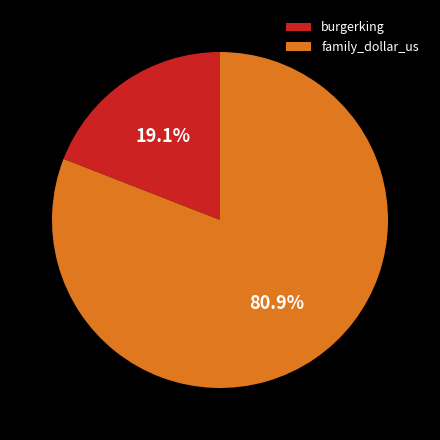

Approximately how many times larger is the value at burgerking compared to family_dollar_us?

0.2